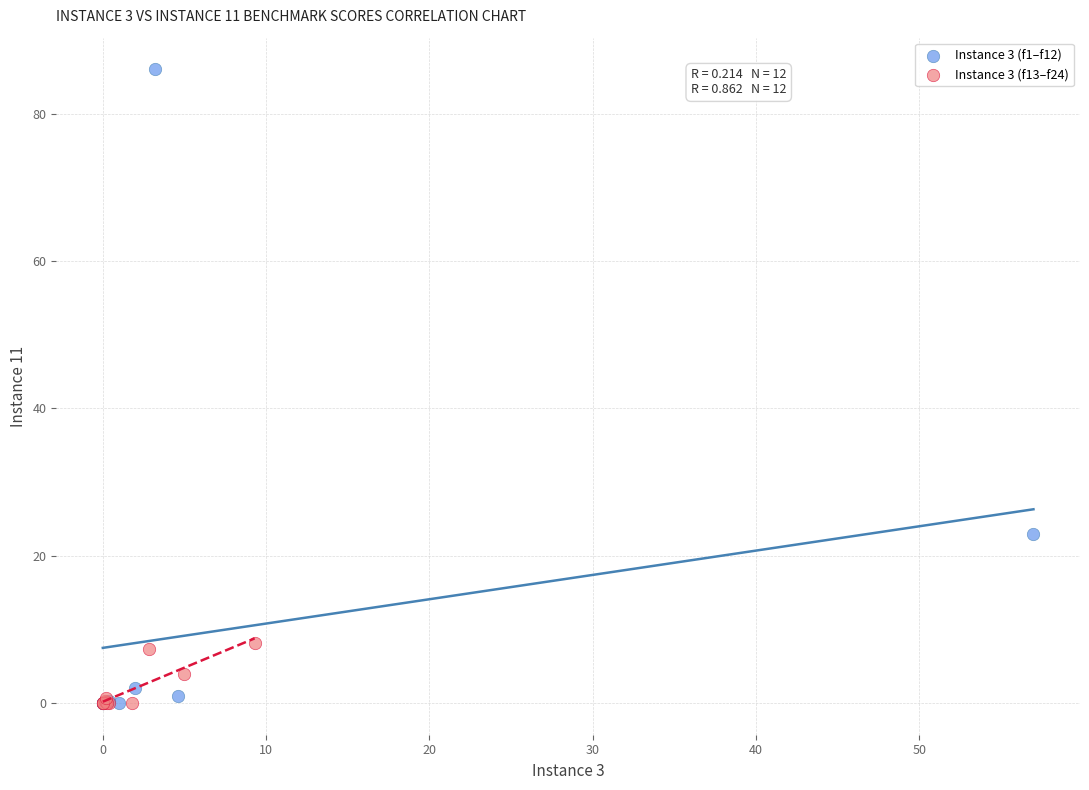

Which series has the widest spread of Y values?

Instance 3 (f1–f12)